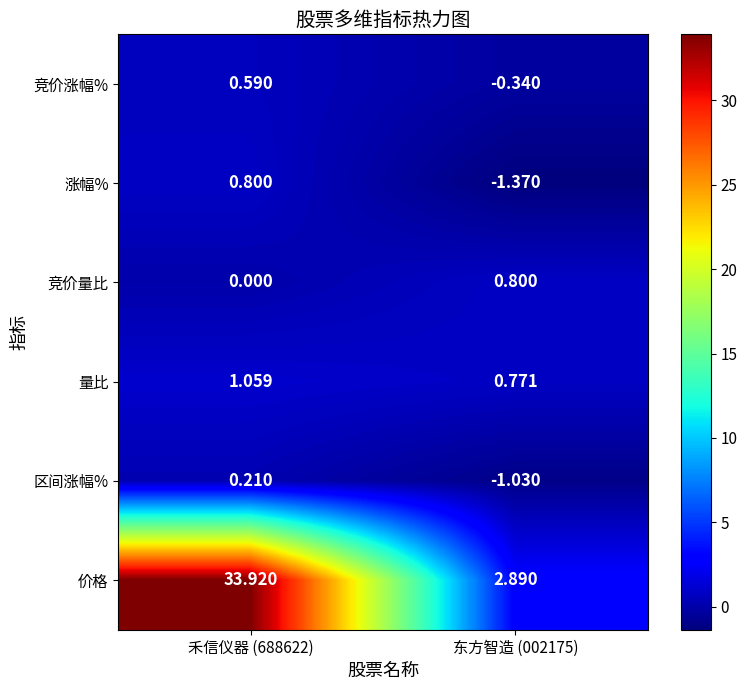

Which series has the largest total across all categories?

价格